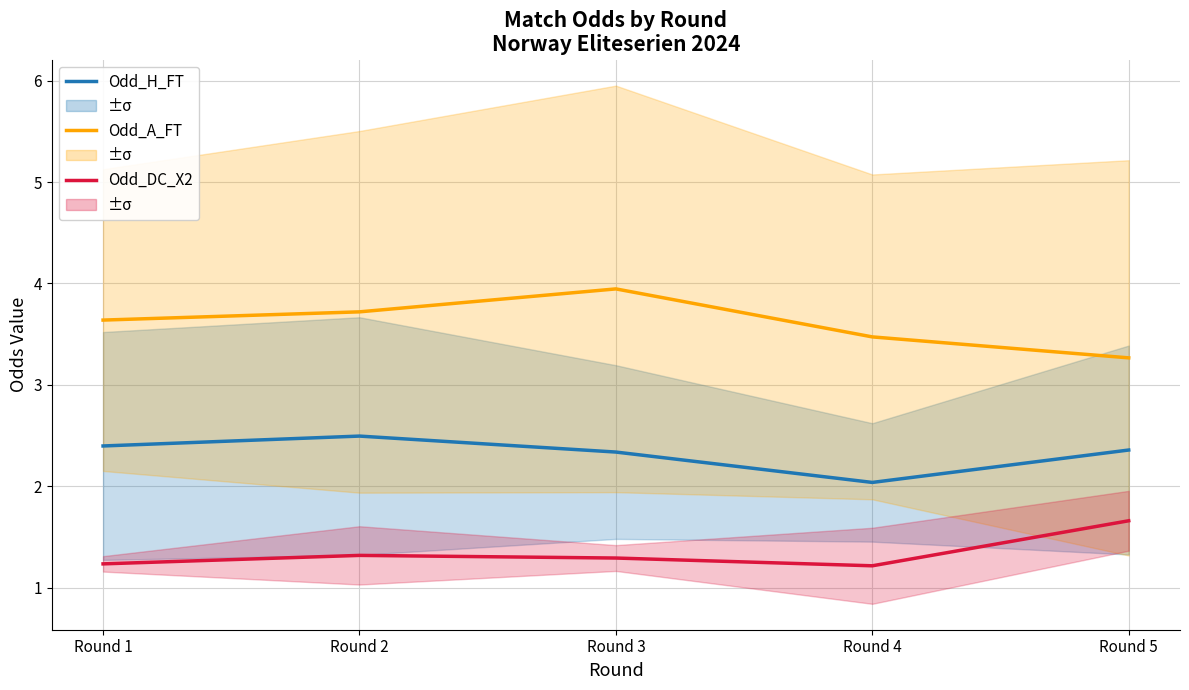

What is the minimum value shown in the chart?

1.2